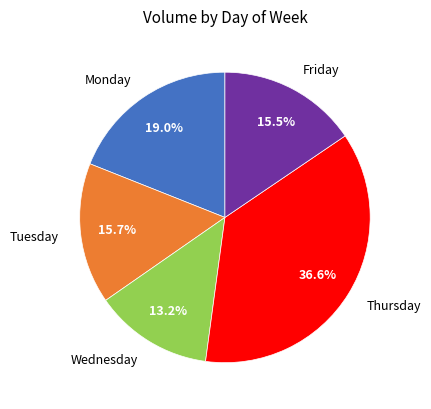

Approximately how many times larger is the value at Thursday compared to Wednesday?

2.8